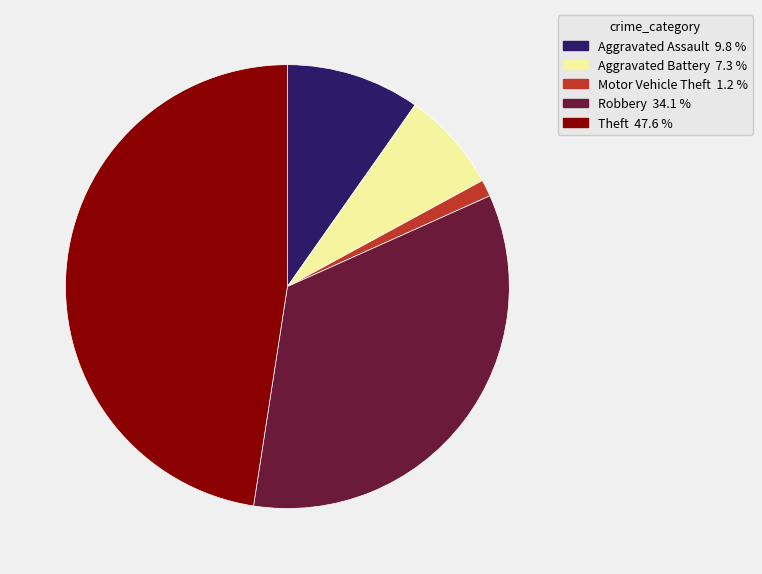

Is there a majority slice in this chart?

No